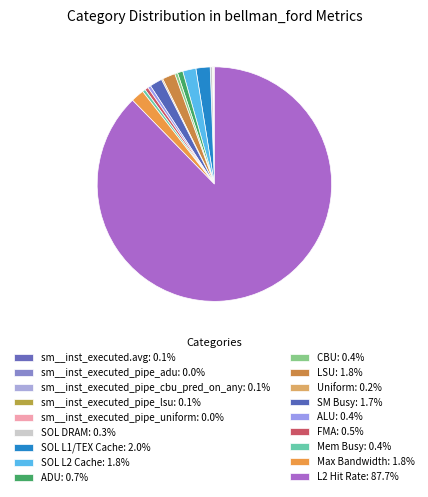

What is the smallest slice in the pie chart?

sm__inst_executed_pipe_uniform